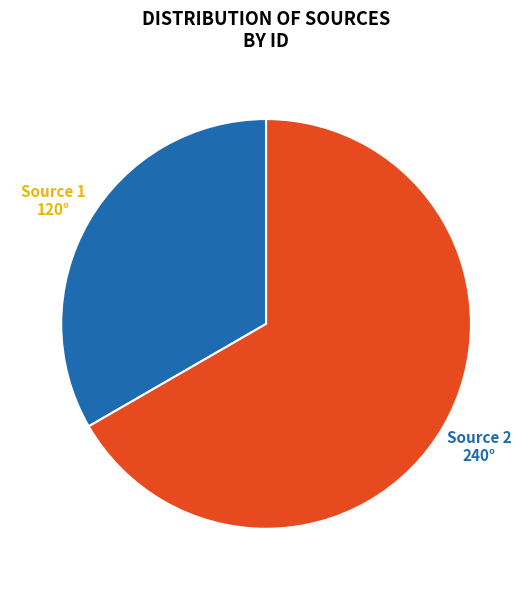

Does any single category account for the majority?

Yes